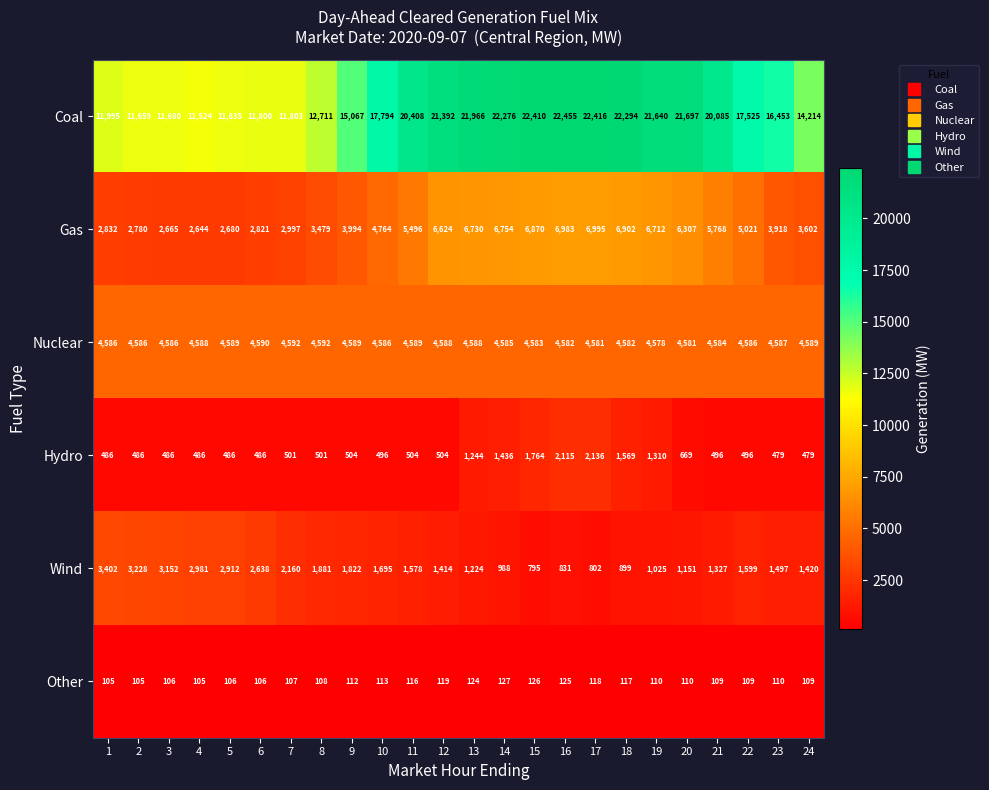

The Coal series shows 10903 at 14. True or false?

False